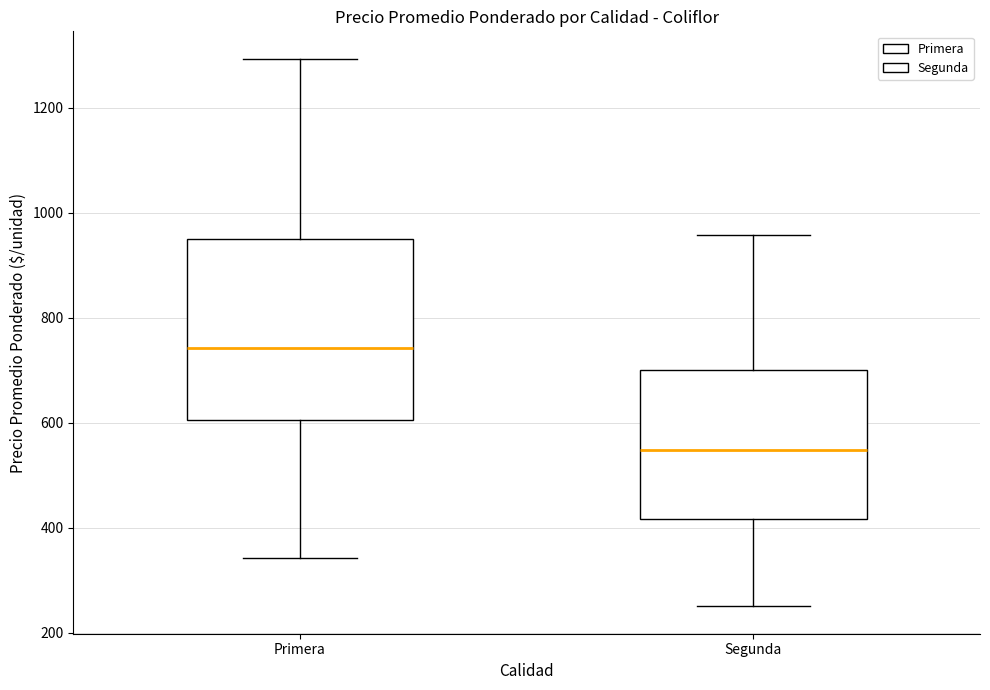

Reading left to right, read every box against the y-axis: the position of its median line, the range the box covers, and the ends of its whiskers. The values are not printed on the chart, so give them approximately, as read against the axis.

Primera: median 740, box 600 to 960, whiskers 340 to 1300
Segunda: median 540, box 420 to 700, whiskers 260 to 960